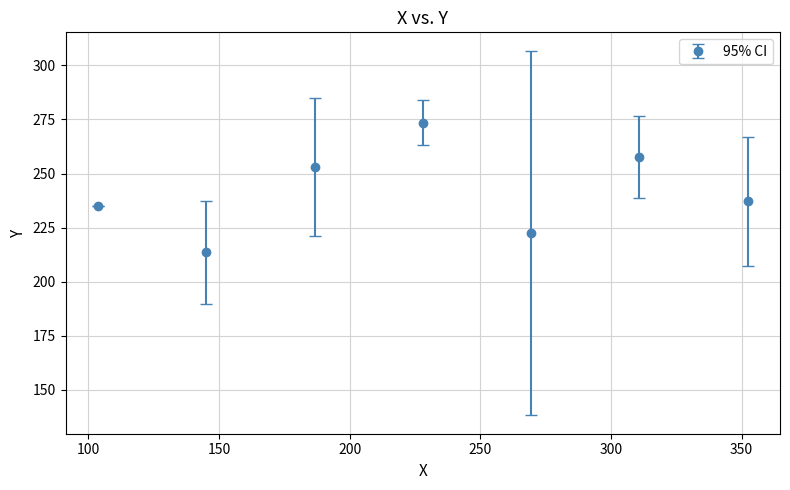

What is the smallest value displayed?

213.5